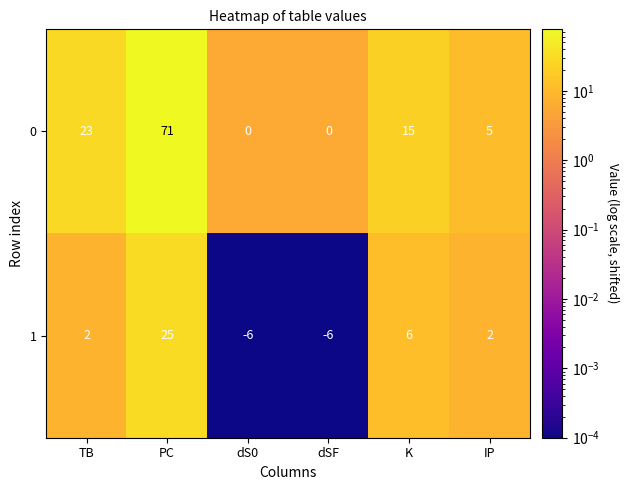

Reading left to right, extract all data points from this chart.

0: TB=23	PC=71	dS0=0	dSF=0	K=15	IP=5
1: TB=2	PC=25	dS0=-6	dSF=-6	K=6	IP=2